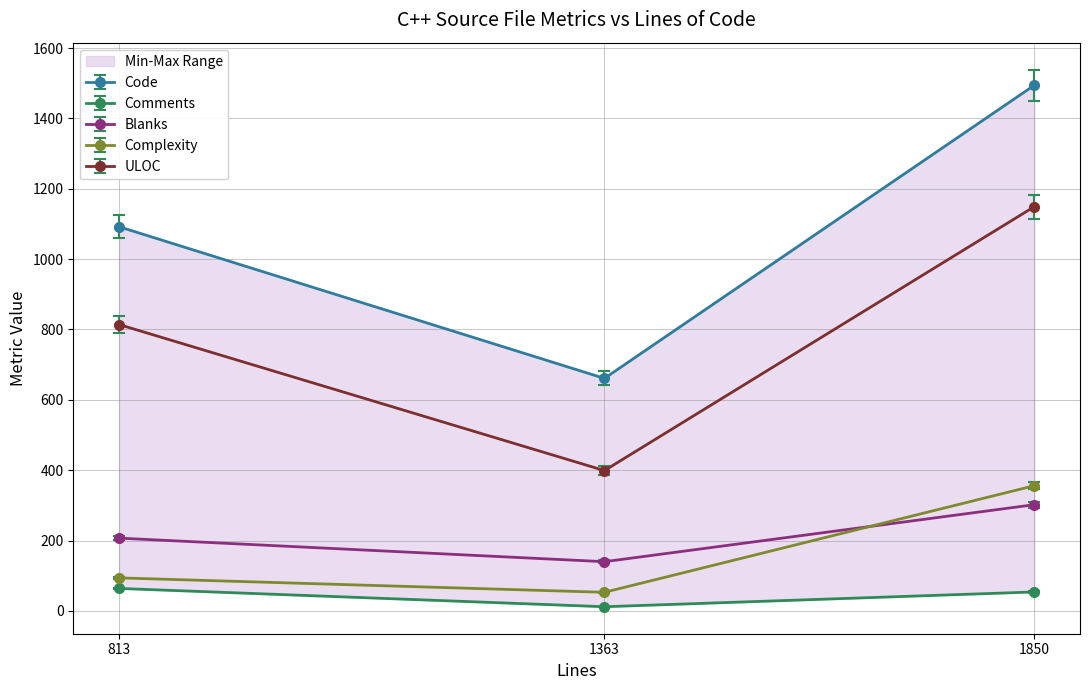

What is the minimum value for Blanks?

140